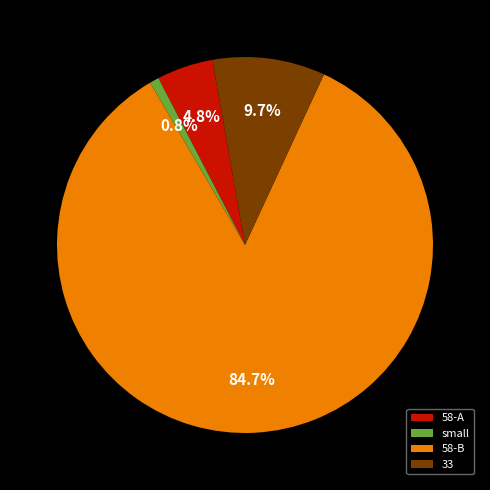

To the nearest percent, what is the difference between the largest and smallest slice percentages?

84%